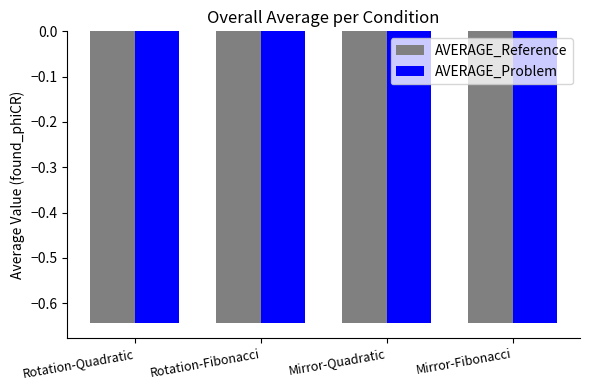

What is the label of the 2nd bar from the right?

Mirror-Quadratic